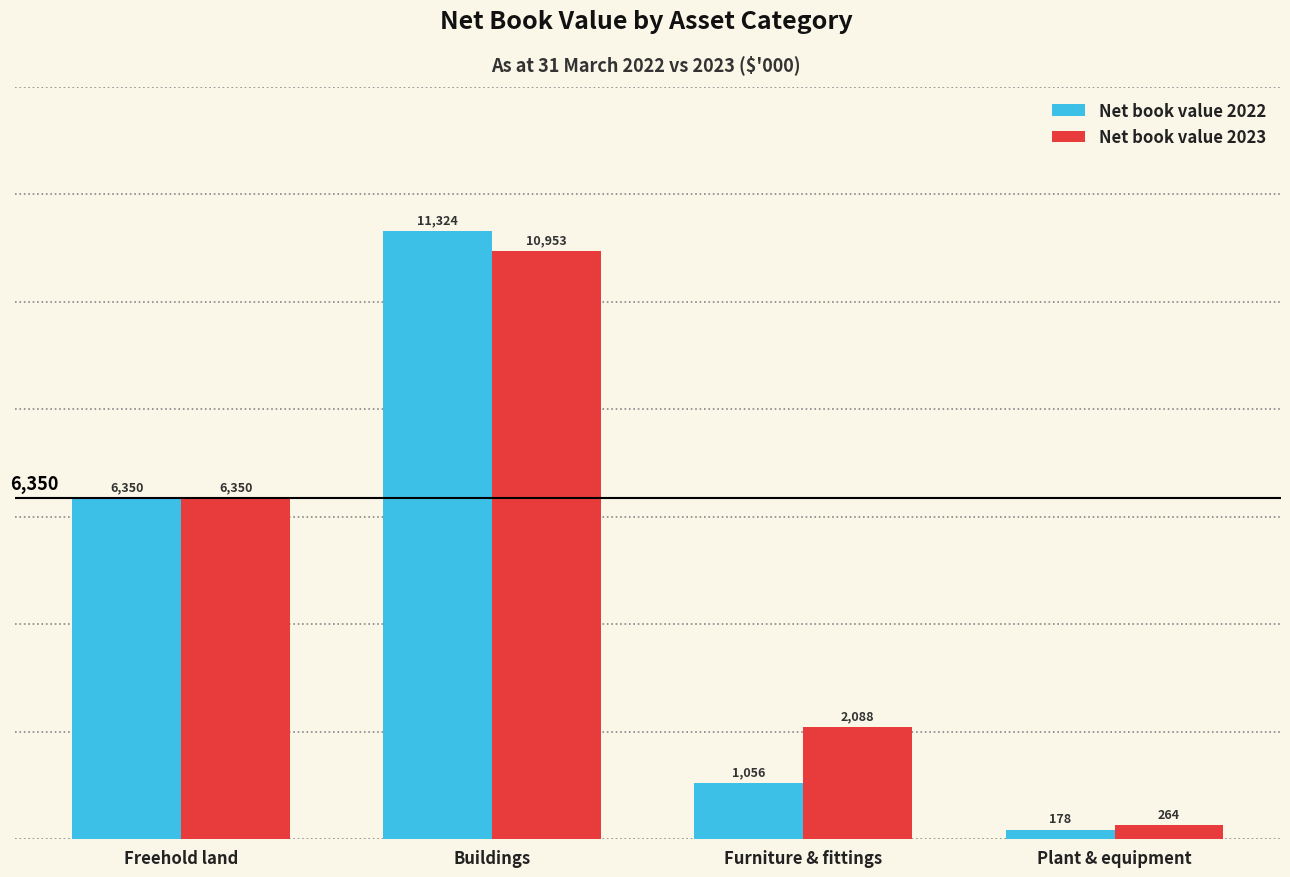

Rank the series by their average value, from highest to lowest.

Net book value 2023, Net book value 2022